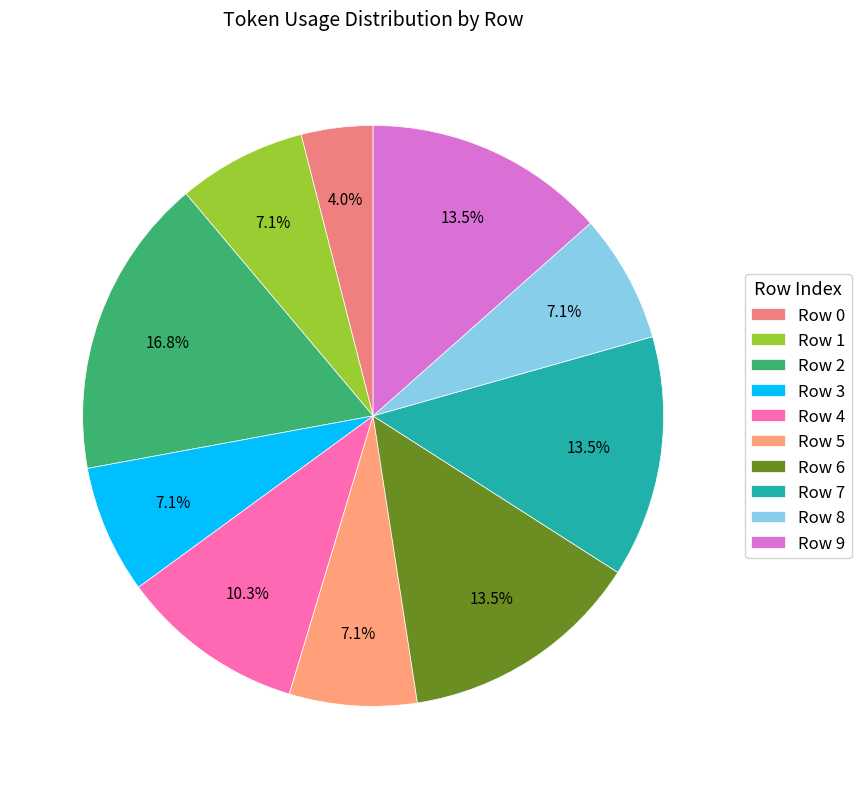

Does Row 4 account for over 50% of the chart?

No